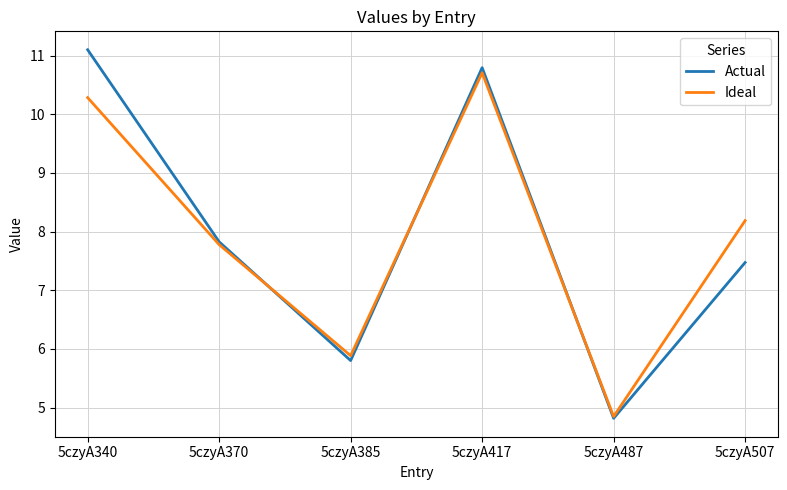

After their last crossing, which series has the higher values: Actual or Ideal?

Ideal